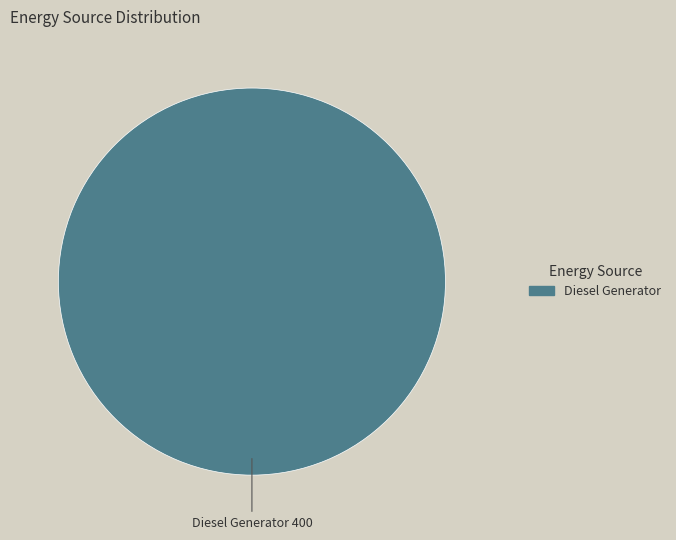

How many slices are in this pie chart?

1